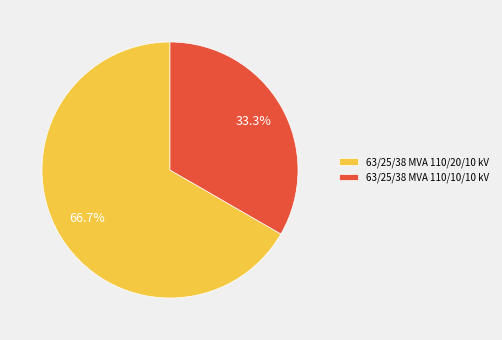

To the nearest percent, what is the difference between the 63/25/38 MVA 110/10/10 kV and 63/25/38 MVA 110/20/10 kV slice percentages?

33%